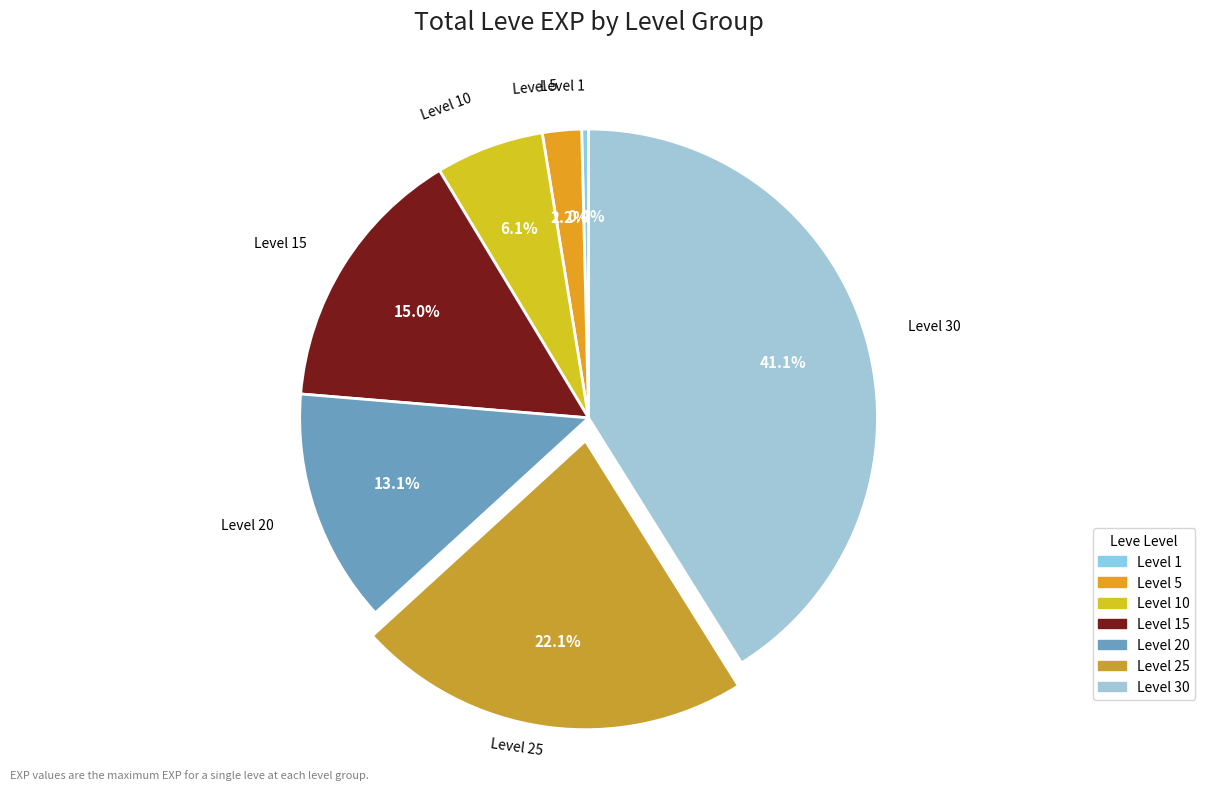

The Level 10 slice represents 14% of the pie. True or false?

False